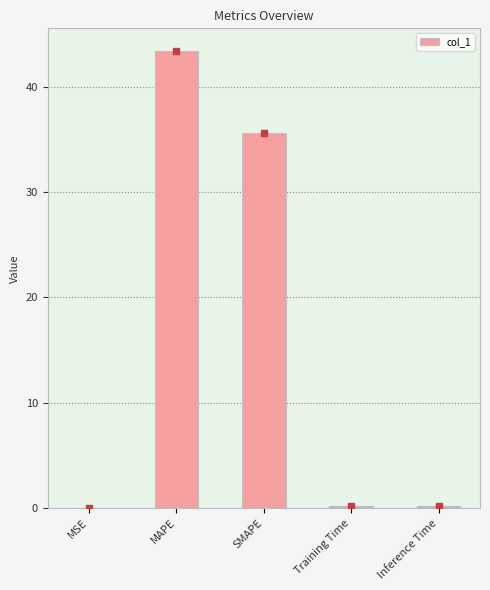

The chart shows a value of 35.6 at SMAPE. True or false?

True